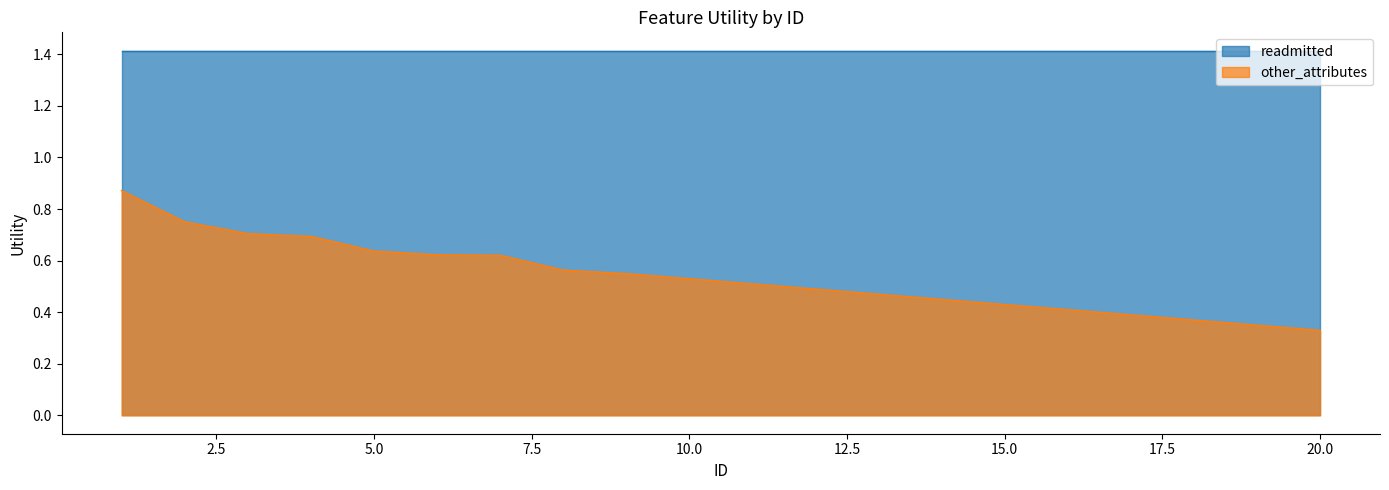

Read the value at 4.

0.7